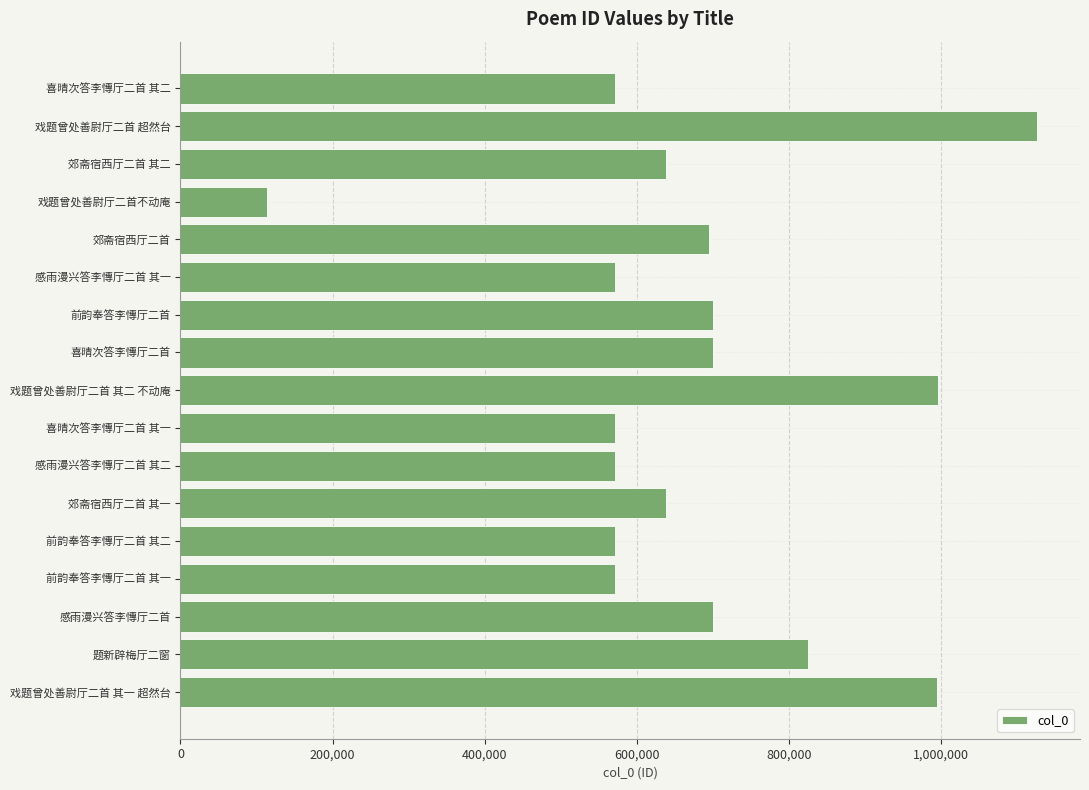

True or false: the data shows 995481 at 戏题曾处善尉厅二首 其一 超然台.

True